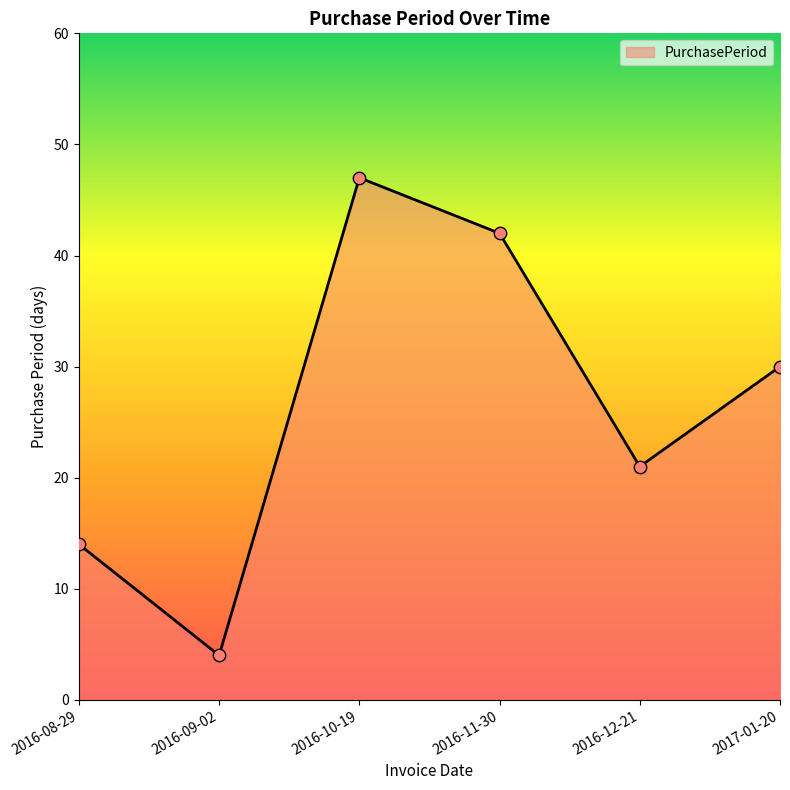

Approximately how many times larger is the value at 2016-08-29 compared to 2016-09-02?

3.5